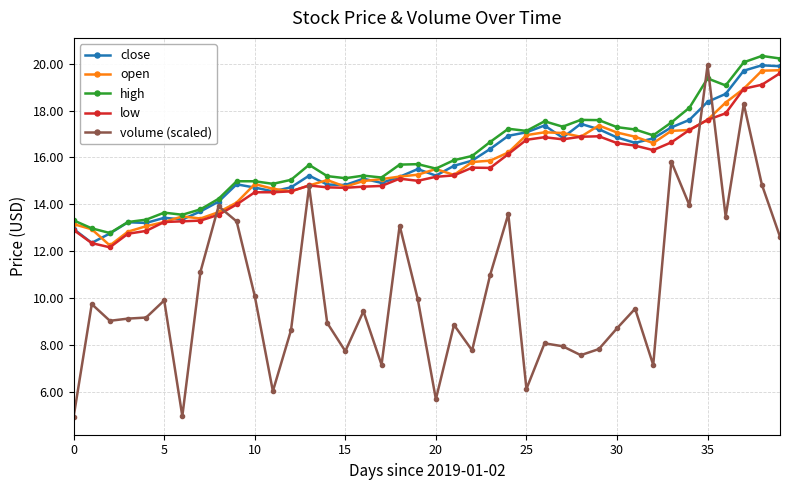

What is the minimum value for low?

12.2